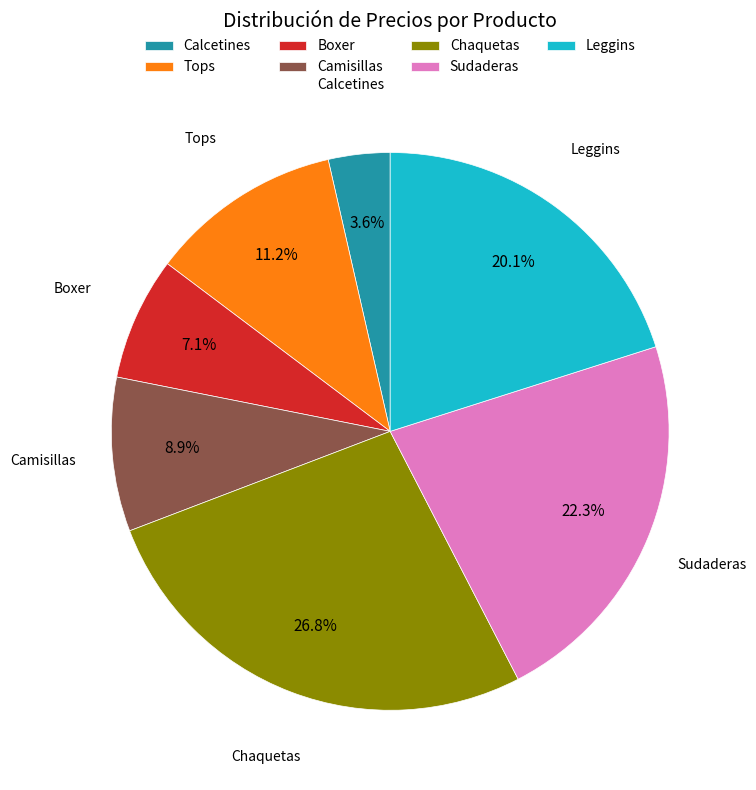

How many slices are in this pie chart?

7